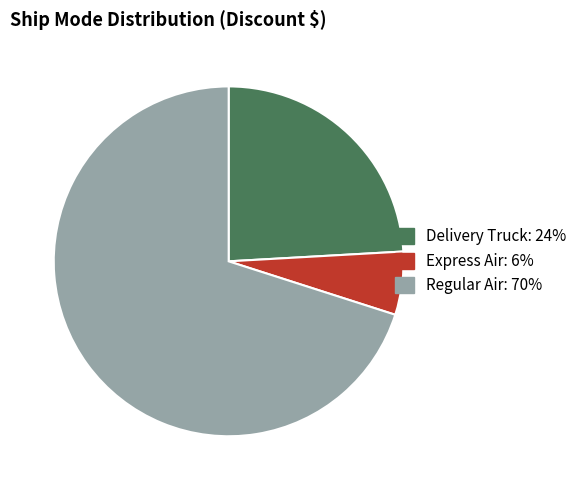

Rank the categories by value from highest to lowest.

Regular Air: 70%, Delivery Truck: 24%, Express Air: 6%